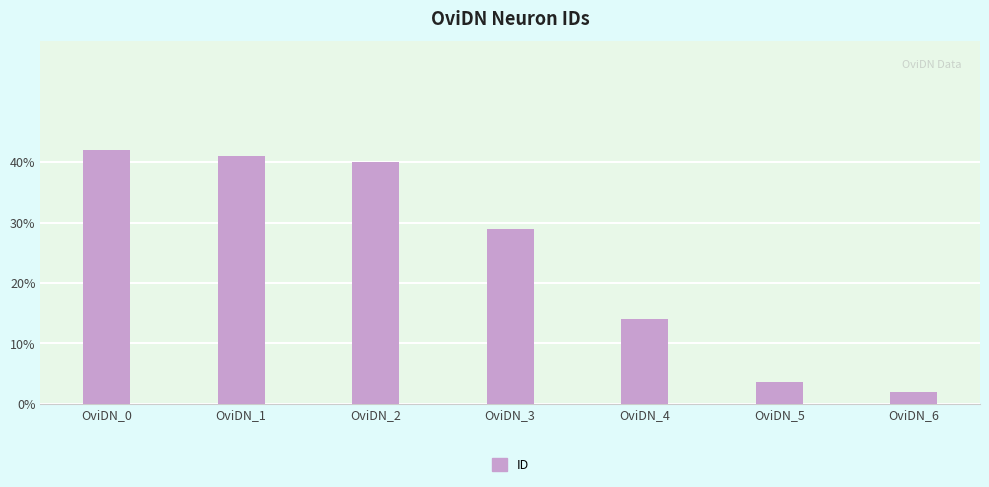

Rank the categories by value from lowest to highest.

OviDN_6, OviDN_5, OviDN_4, OviDN_3, OviDN_2, OviDN_1, OviDN_0